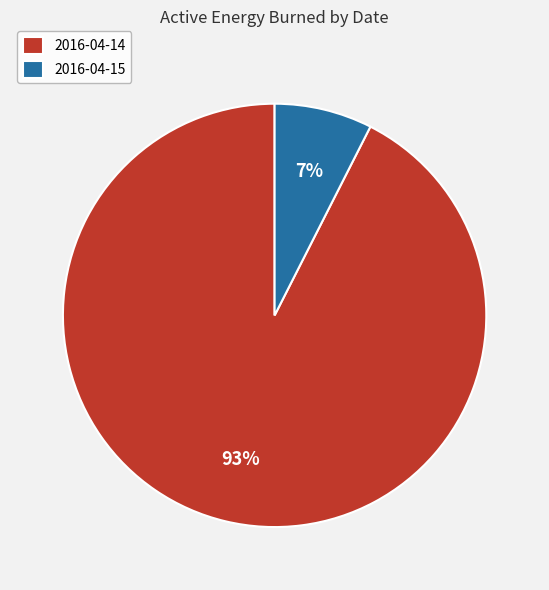

What is the smallest slice in the pie chart?

2016-04-15